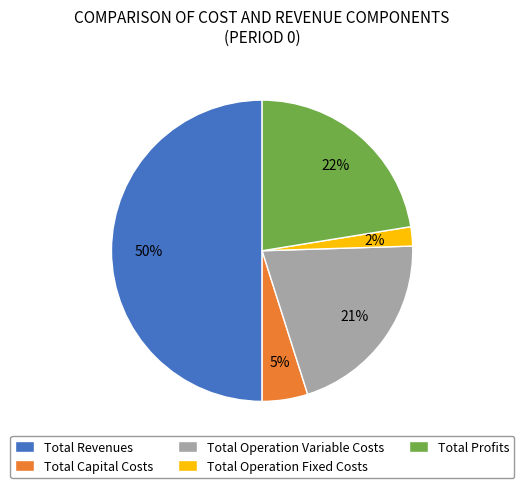

Does Total Capital Costs account for over 50% of the chart?

No